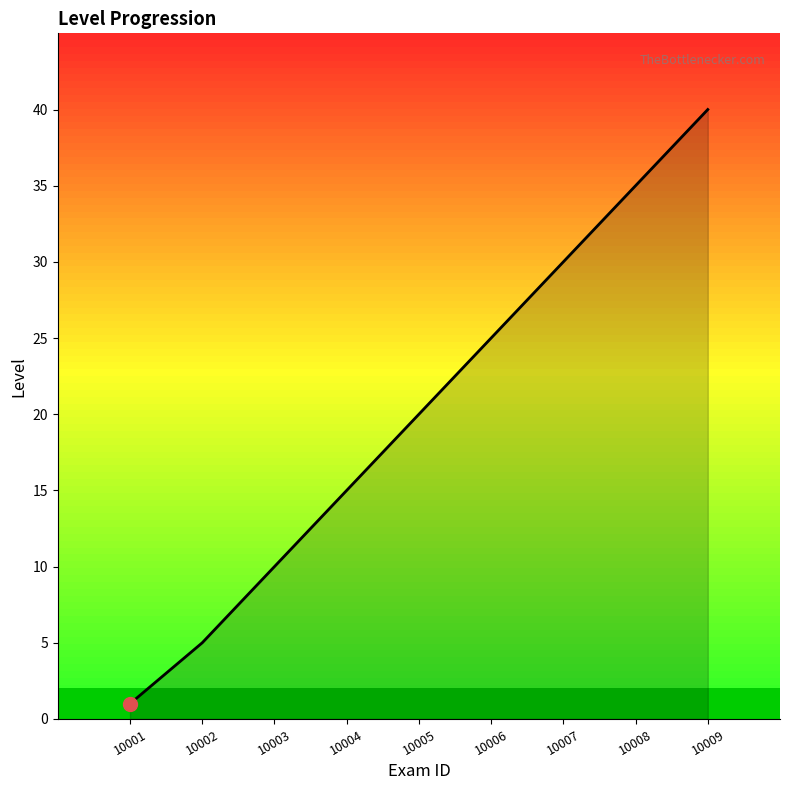

At which category does the chart reach its minimum across all series?

10001